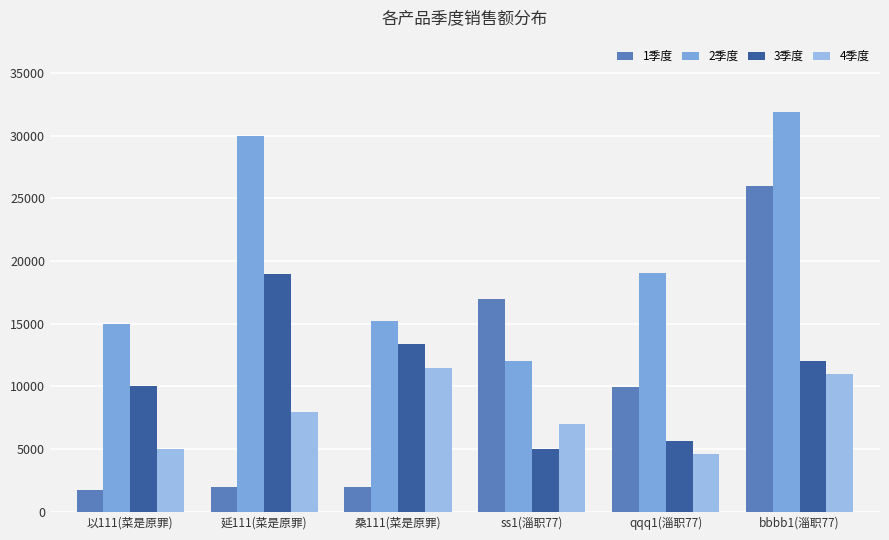

Between 以111(菜是原罪) and qqq1(淄职77), which series saw the biggest shift?

1季度